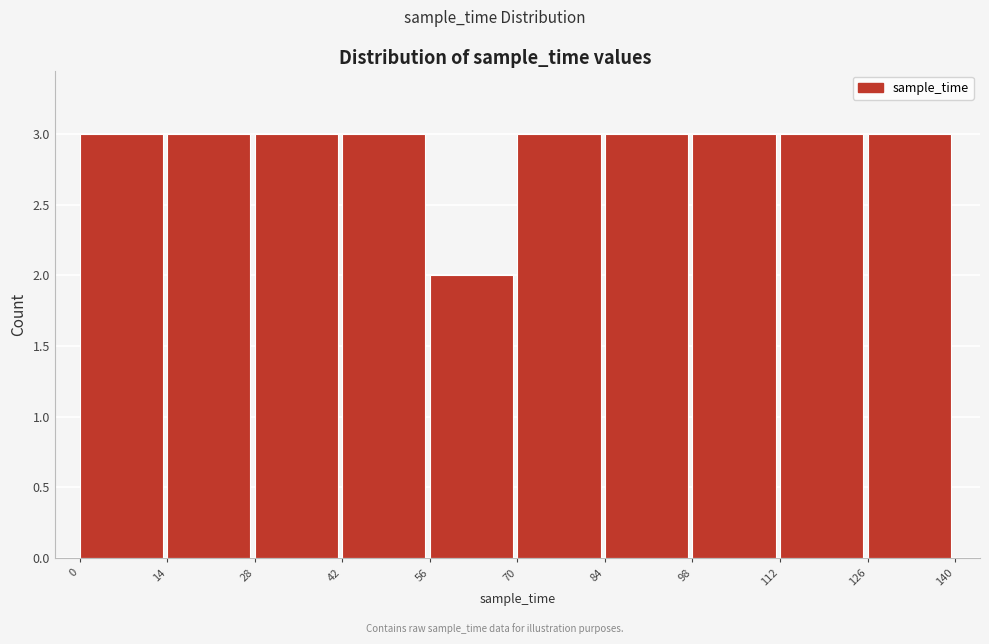

How tall is the bar that spans 28 to 42 on the x-axis? The values are not printed on the chart, so give them approximately, as read against the axis.

3